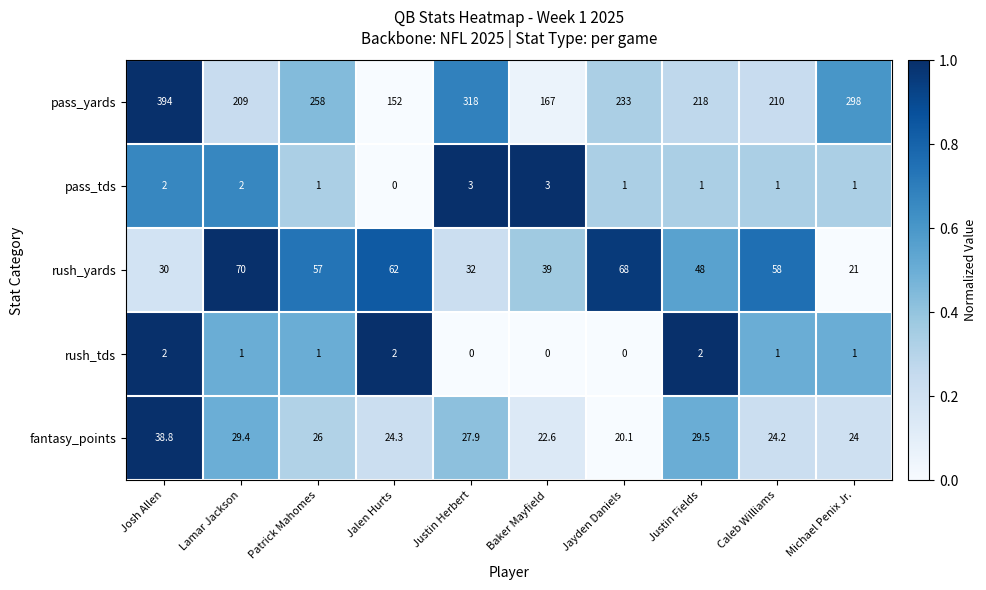

At which category is the sum across all series the highest?

Josh Allen